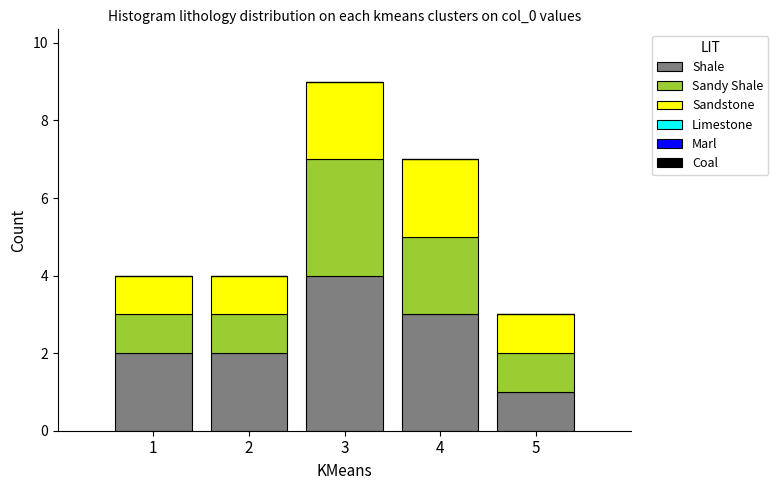

Reading left to right, list the values for the Shale series.

2	2	4	3	1